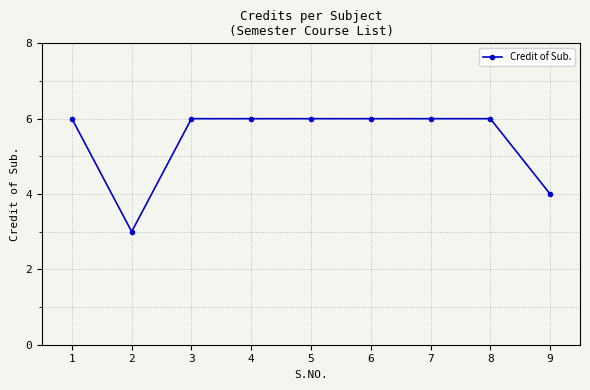

The value at 8 is 2. True or false?

False